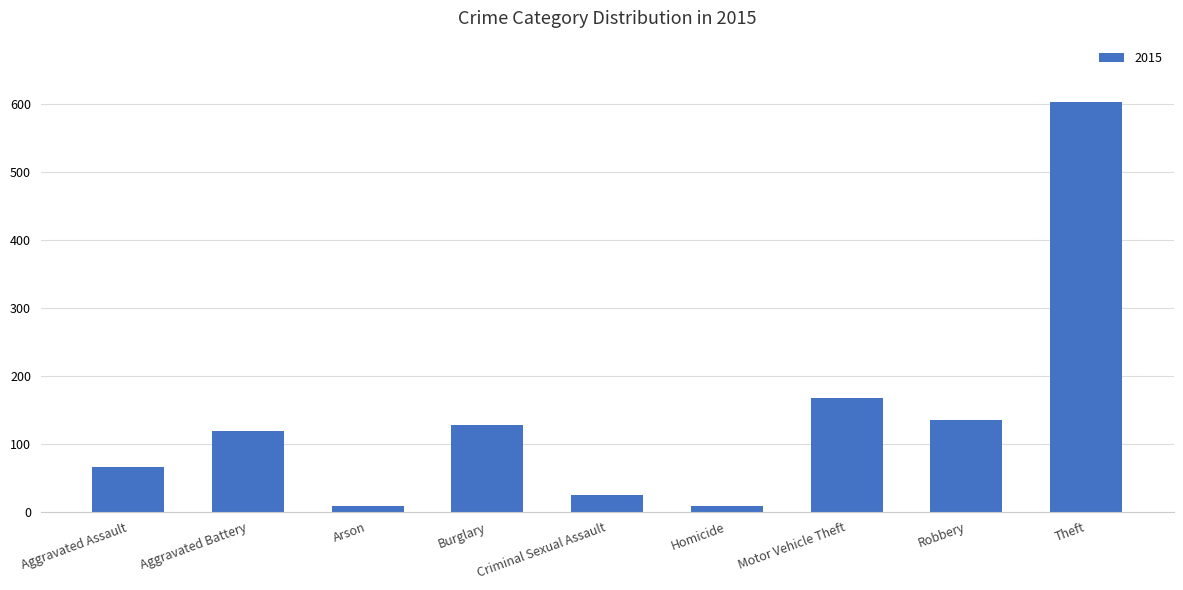

What is the approximate value at Aggravated Assault, to the nearest 100?

100